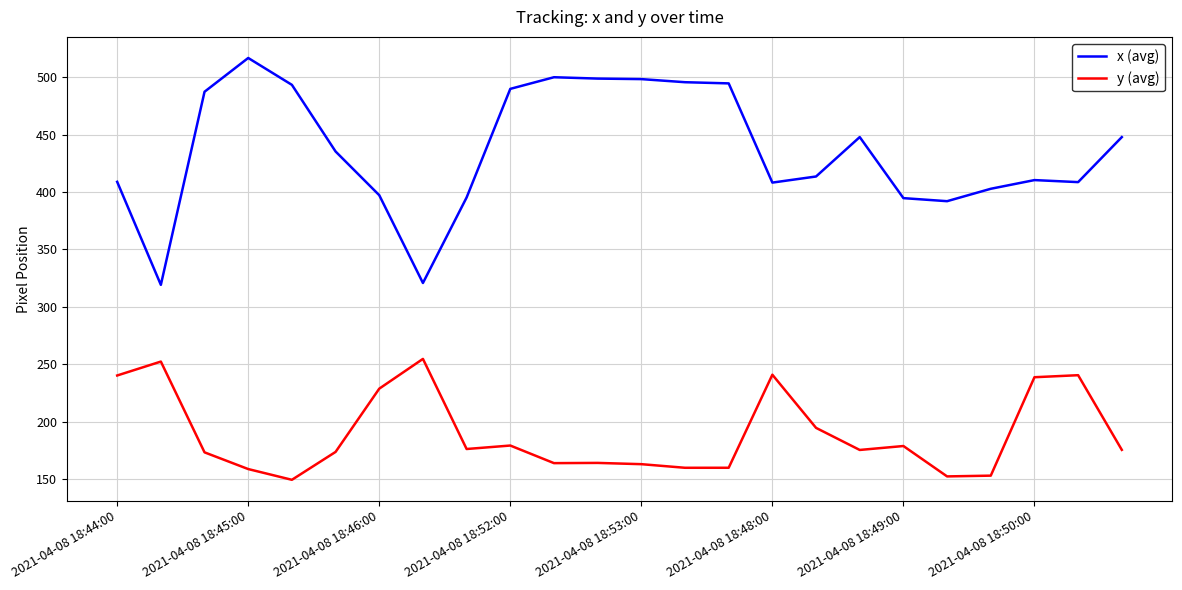

How many distinct data groups are displayed?

2